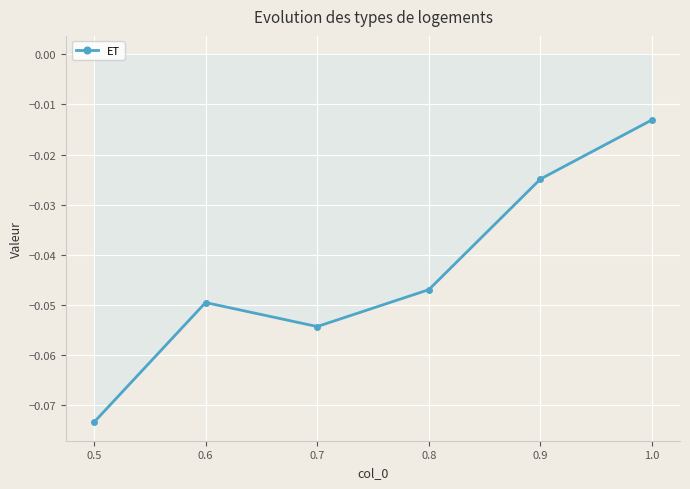

At which category does the data reach its first local peak?

0.6